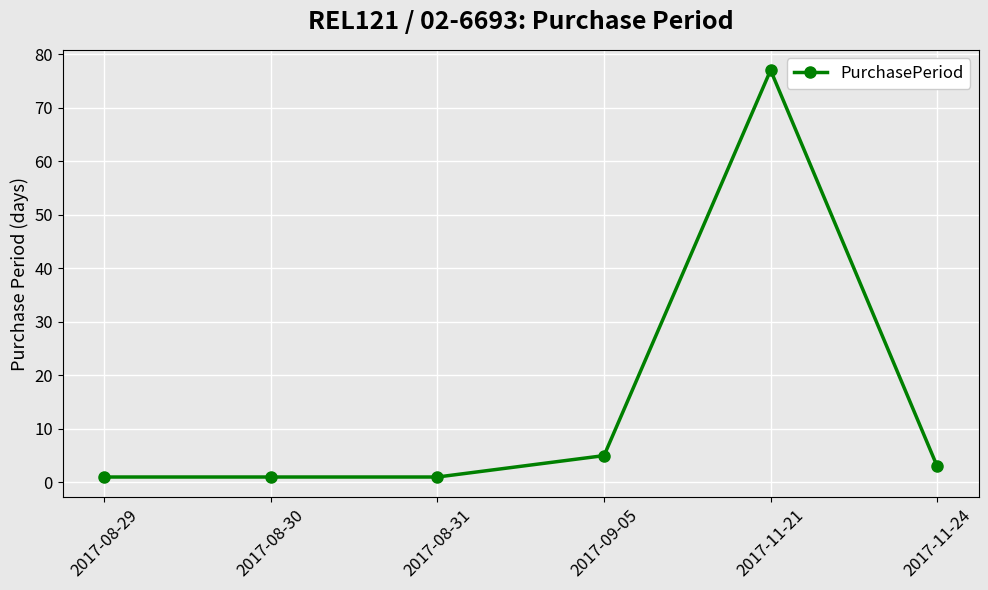

Reading left to right, extract all data points from this chart.

2017-08-29=1	2017-08-30=1	2017-08-31=1	2017-09-05=5	2017-11-21=77	2017-11-24=3